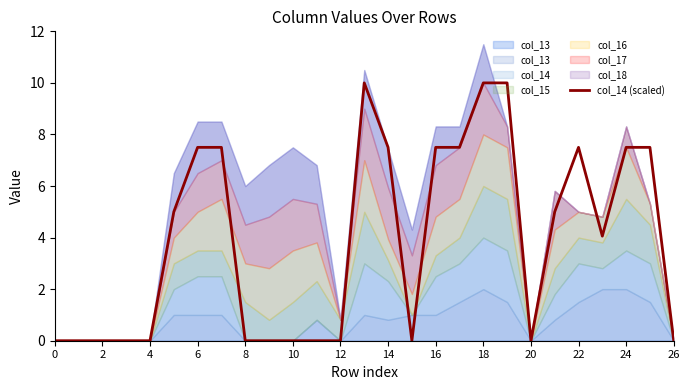

What is the maximum value for col_14 (scaled)?

10.0